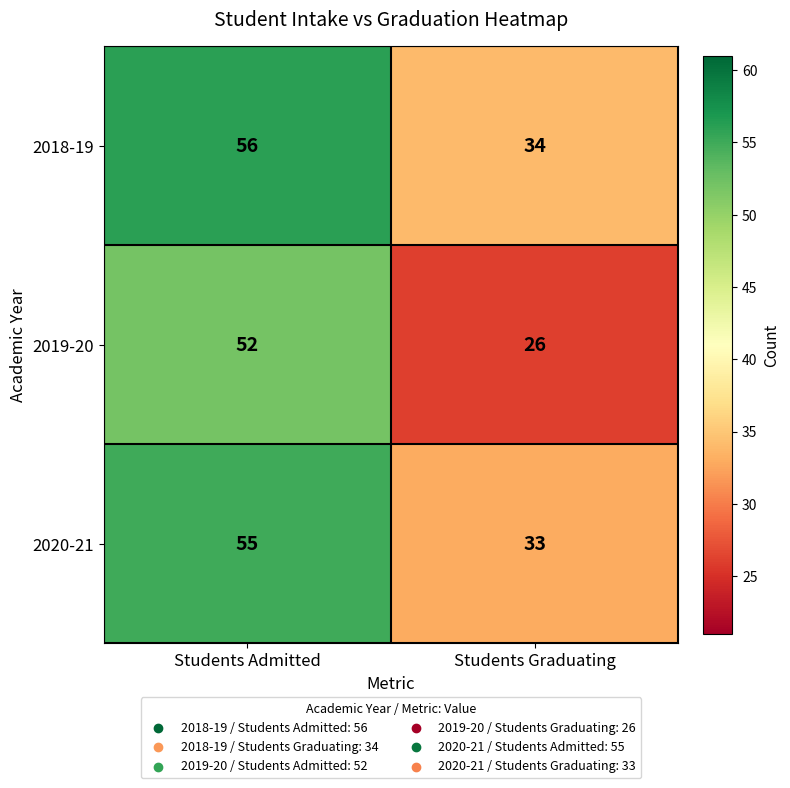

What is the sum of the 2019-20 values at Students Graduating and Students Admitted?

78